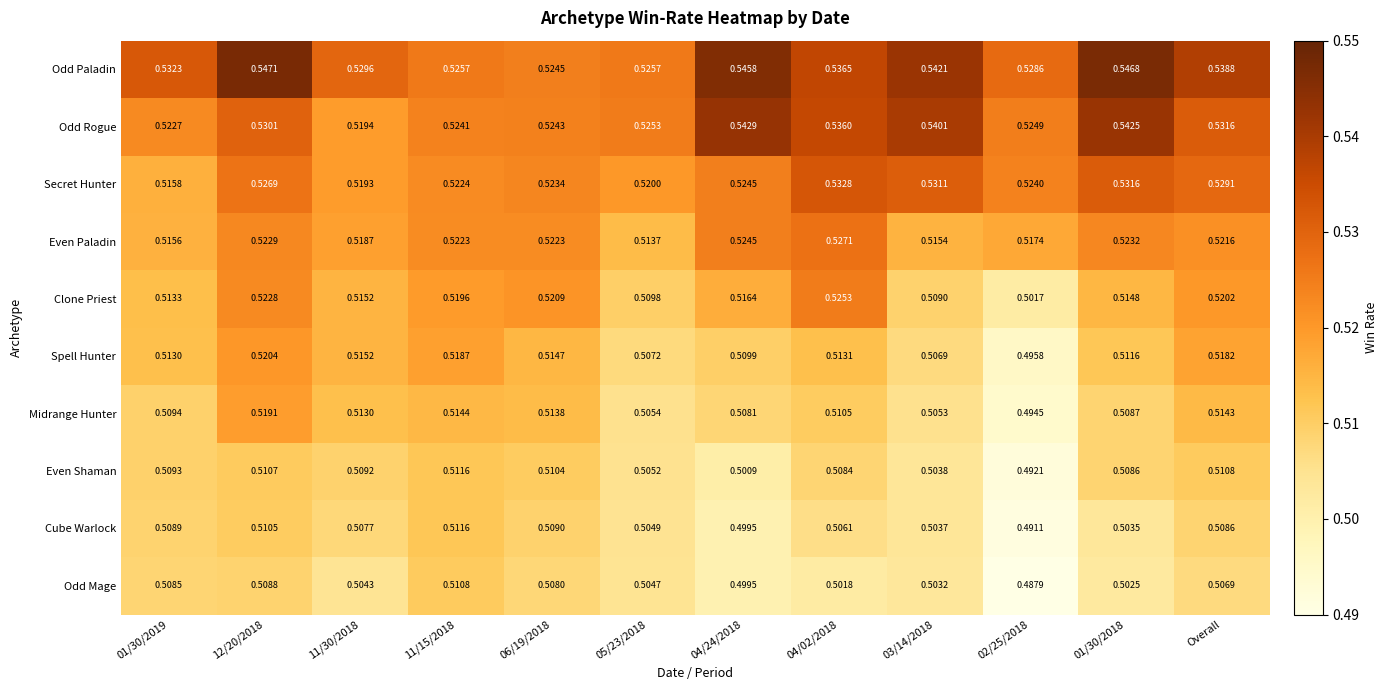

Between 11/15/2018 and 04/24/2018, which series saw the biggest shift?

Odd Paladin